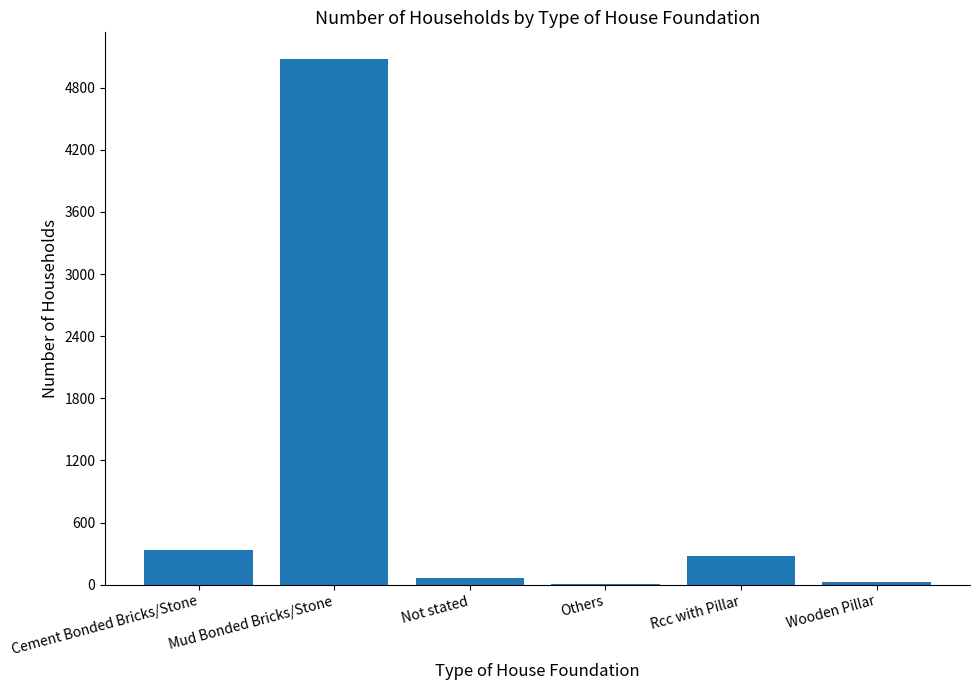

What is the sum of all values?

5791